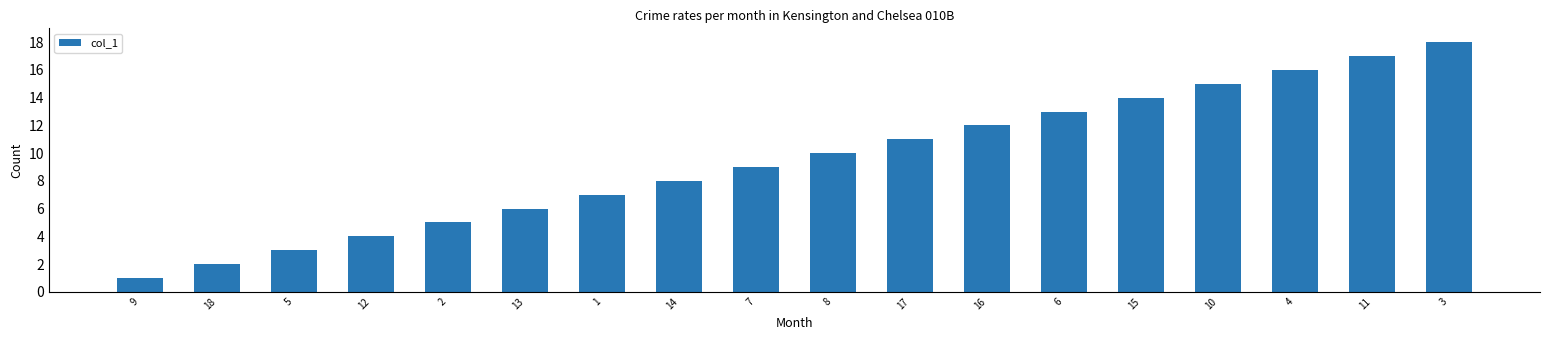

Between 8 and 15, which is larger?

15